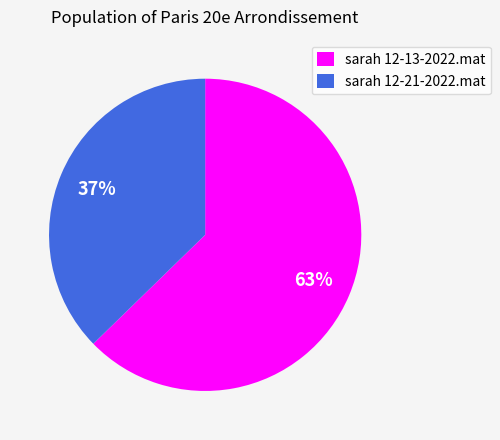

To the nearest percent, what is the average slice percentage?

50%